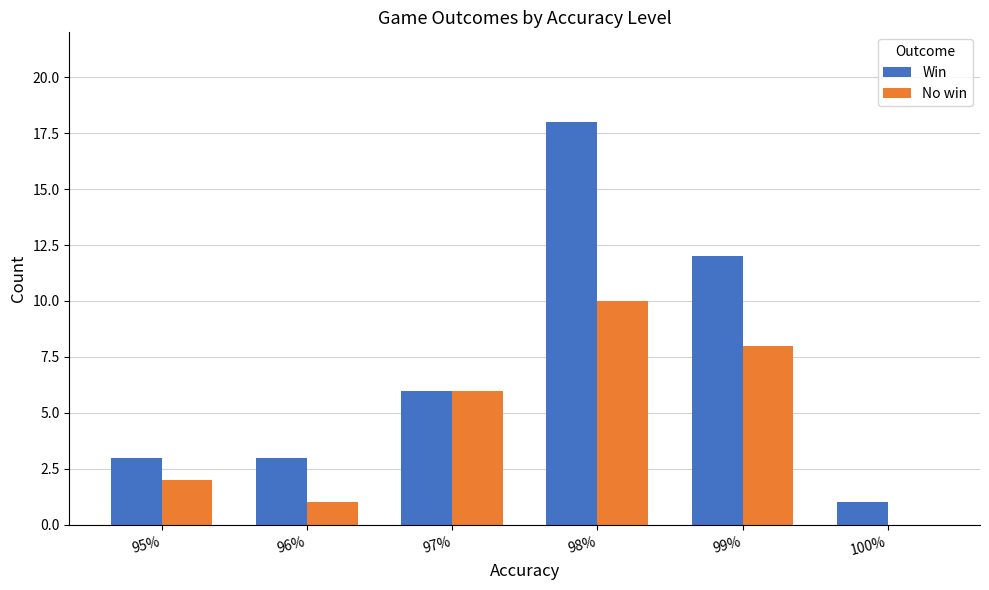

What is the sum of the Win values at 97% and 95%?

9